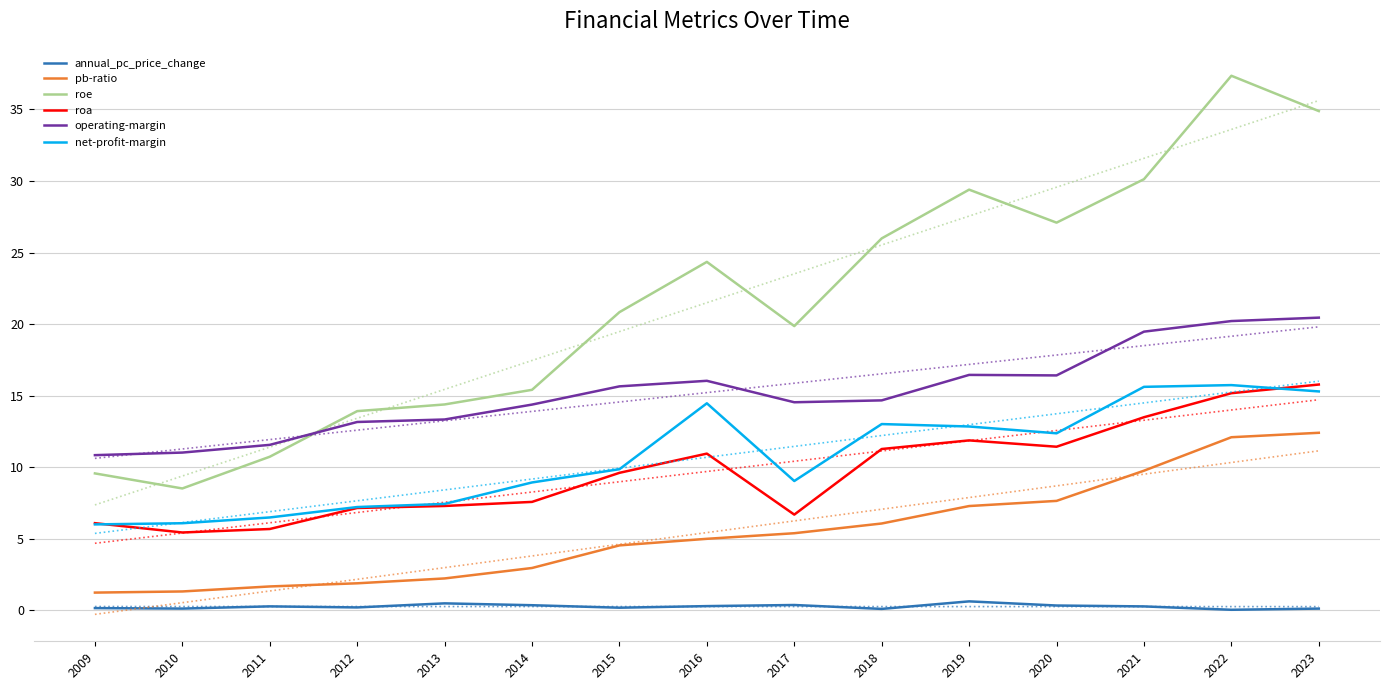

The net-profit-margin series shows 5.8 at 2015. True or false?

False